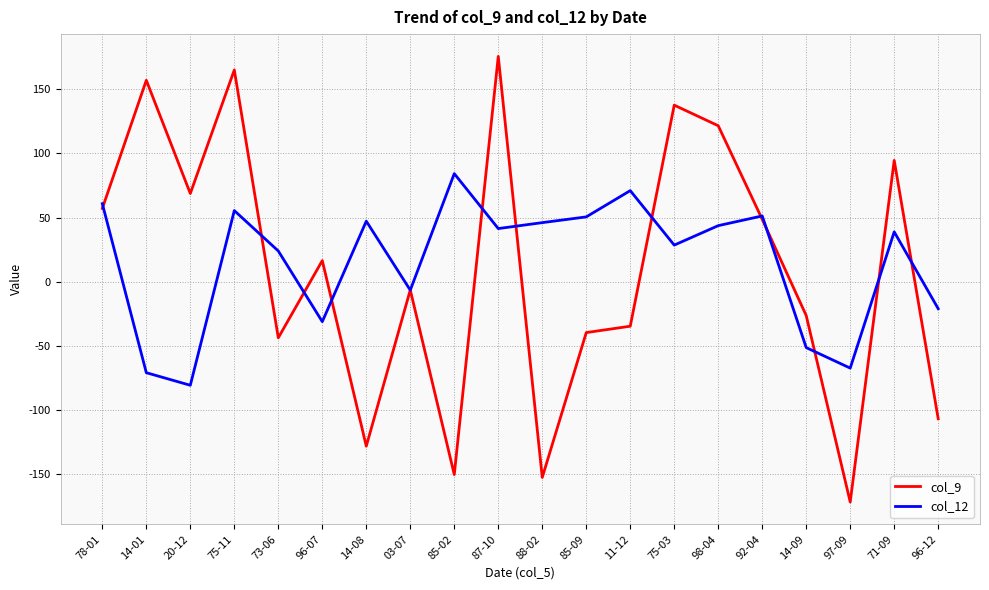

Rank the series at 88-02 from lowest to highest value.

col_9, col_12